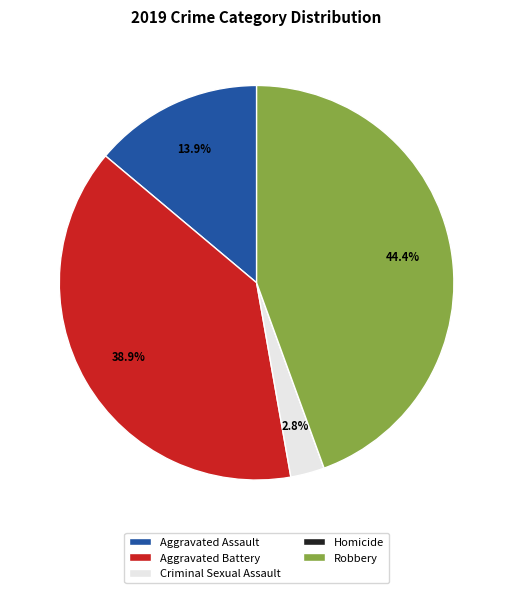

Which category has the biggest portion of the pie?

Robbery